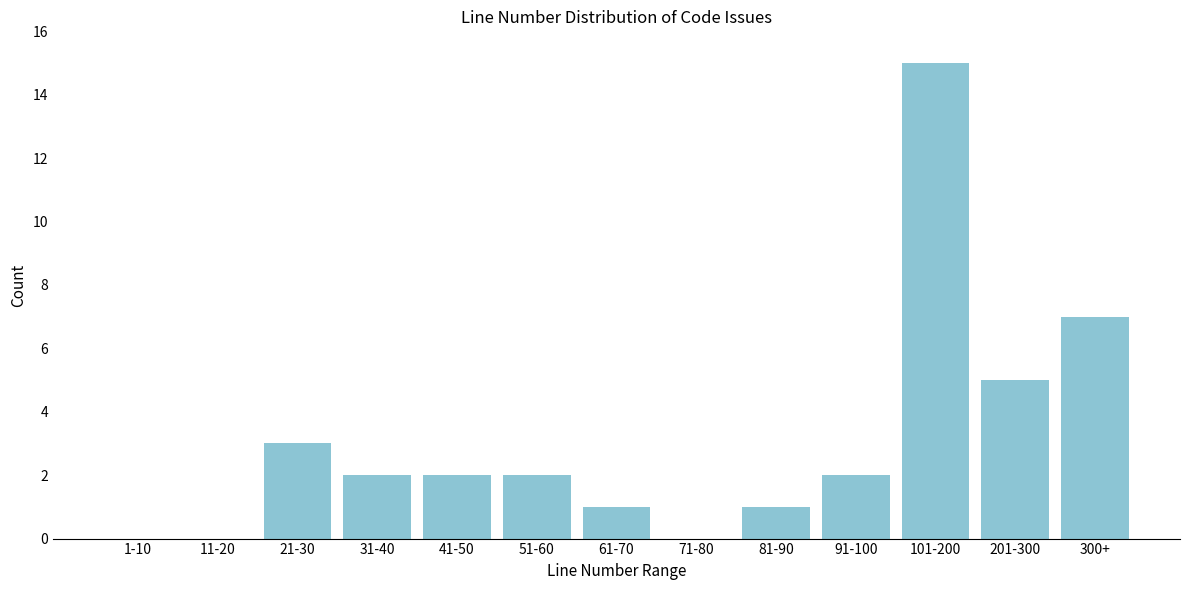

Reading left to right, what are all the values shown in this chart?

1-10=0	11-20=0	21-30=3	31-40=2	41-50=2	51-60=2	61-70=1	71-80=0	81-90=1	91-100=2	101-200=15	201-300=5	300+=7